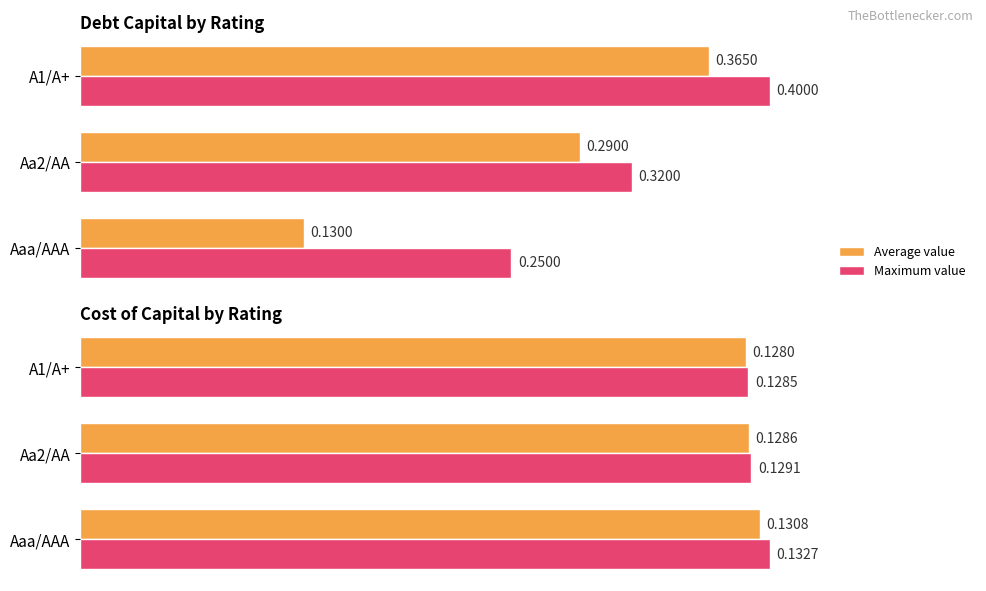

What is the approximate value of Maximum value at 0.2?

0.1